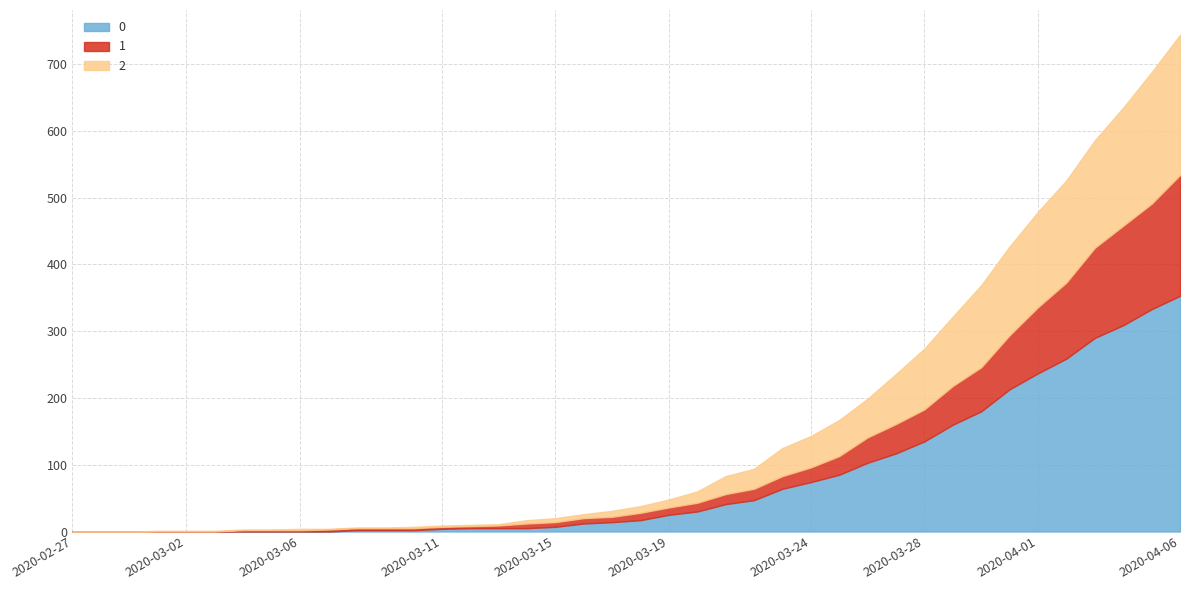

Reading left to right, what are all the values shown in this chart?

0: 2020-02-27=0	2020-02-28=0	2020-02-29=0	2020-03-01=0	2020-03-02=0	2020-03-03=0	2020-03-04=0	2020-03-05=0	2020-03-06=0	2020-03-07=0	2020-03-08=2	2020-03-09=2	2020-03-10=2	2020-03-11=4	2020-03-12=5	2020-03-13=5	2020-03-14=5	2020-03-15=7	2020-03-16=12	2020-03-17=14	2020-03-18=17	2020-03-19=25	2020-03-20=30	2020-03-21=41	2020-03-22=47	2020-03-23=64	2020-03-24=74	2020-03-25=85	2020-03-26=103	2020-03-27=117	2020-03-28=135	2020-03-29=160	2020-03-30=180	2020-03-31=213	2020-04-01=237	2020-04-02=259	2020-04-03=290	2020-04-04=309	2020-04-05=333	2020-04-06=353
1: 2020-02-27=0	2020-02-28=0	2020-02-29=0	2020-03-01=0	2020-03-02=0	2020-03-03=0	2020-03-04=2	2020-03-05=2	2020-03-06=2	2020-03-07=3	2020-03-08=3	2020-03-09=3	2020-03-10=3	2020-03-11=3	2020-03-12=3	2020-03-13=4	2020-03-14=7	2020-03-15=7	2020-03-16=8	2020-03-17=8	2020-03-18=11	2020-03-19=11	2020-03-20=13	2020-03-21=15	2020-03-22=17	2020-03-23=19	2020-03-24=22	2020-03-25=28	2020-03-26=38	2020-03-27=44	2020-03-28=48	2020-03-29=58	2020-03-30=66	2020-03-31=81	2020-04-01=99	2020-04-02=114	2020-04-03=135	2020-04-04=149	2020-04-05=158	2020-04-06=181
2: 2020-02-27=0	2020-02-28=0	2020-02-29=0	2020-03-01=1	2020-03-02=1	2020-03-03=1	2020-03-04=1	2020-03-05=1	2020-03-06=2	2020-03-07=1	2020-03-08=1	2020-03-09=1	2020-03-10=2	2020-03-11=2	2020-03-12=2	2020-03-13=2	2020-03-14=5	2020-03-15=6	2020-03-16=6	2020-03-17=9	2020-03-18=10	2020-03-19=12	2020-03-20=17	2020-03-21=27	2020-03-22=30	2020-03-23=42	2020-03-24=47	2020-03-25=54	2020-03-26=58	2020-03-27=75	2020-03-28=91	2020-03-29=104	2020-03-30=123	2020-03-31=133	2020-04-01=143	2020-04-02=153	2020-04-03=161	2020-04-04=177	2020-04-05=197	2020-04-06=210